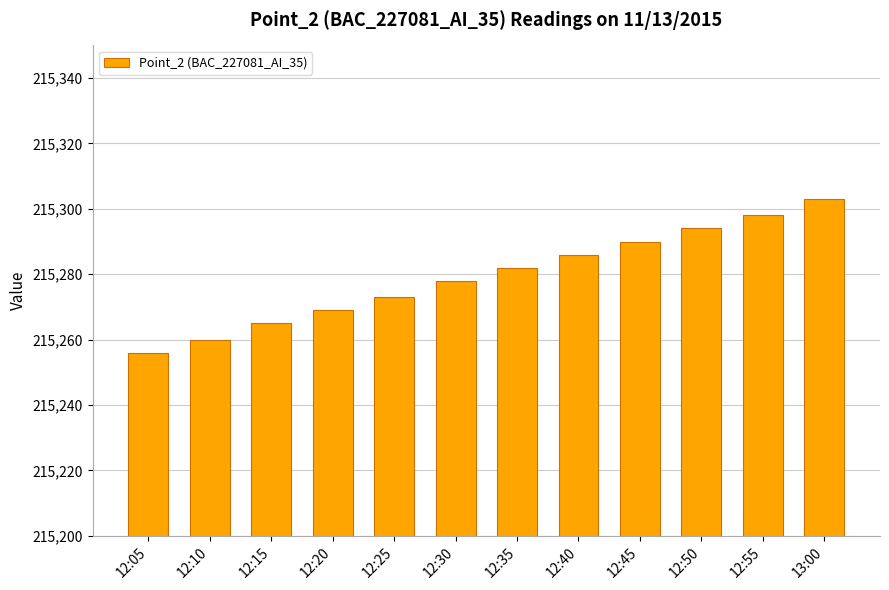

Reading left to right, transcribe all the data shown in this chart.

215256	215260	215265	215269	215273	215278	215282	215286	215290	215294	215298	215303